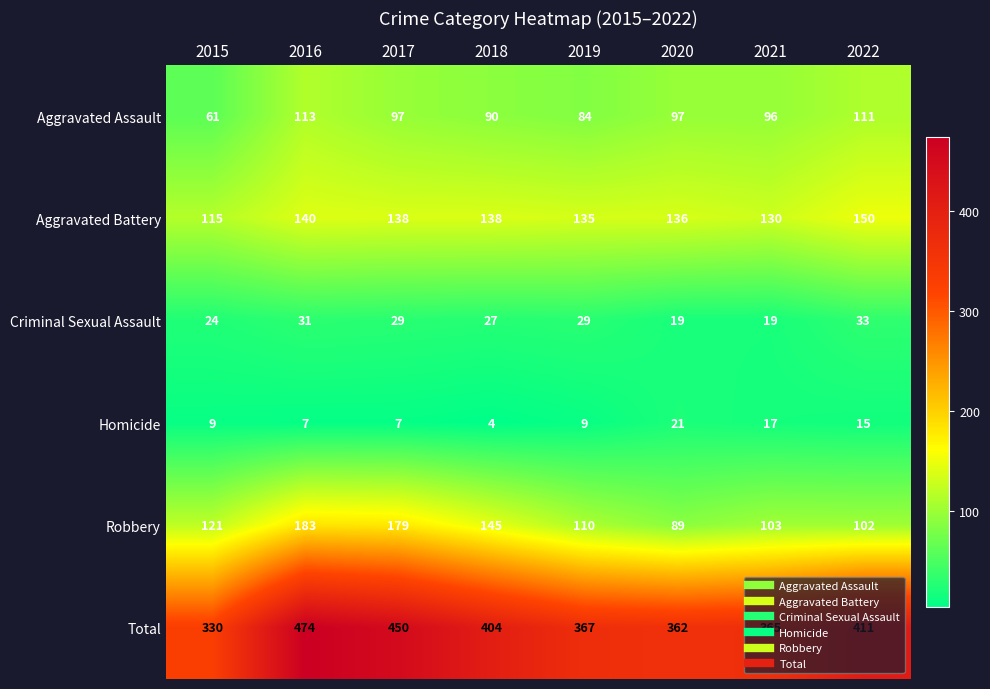

Is it true that Robbery equals 102 at 2022?

True